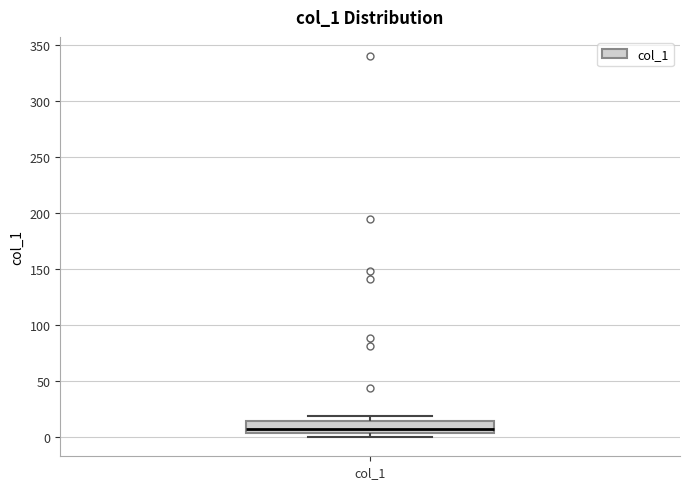

Read this box plot against the y-axis: the position of the median line, the range covered by the box, and the ends of both whiskers. The values are not printed on the chart, so give them approximately, as read against the axis.

median 5 (just above the box's lower edge), box 5 to 15, whiskers 0 to 20